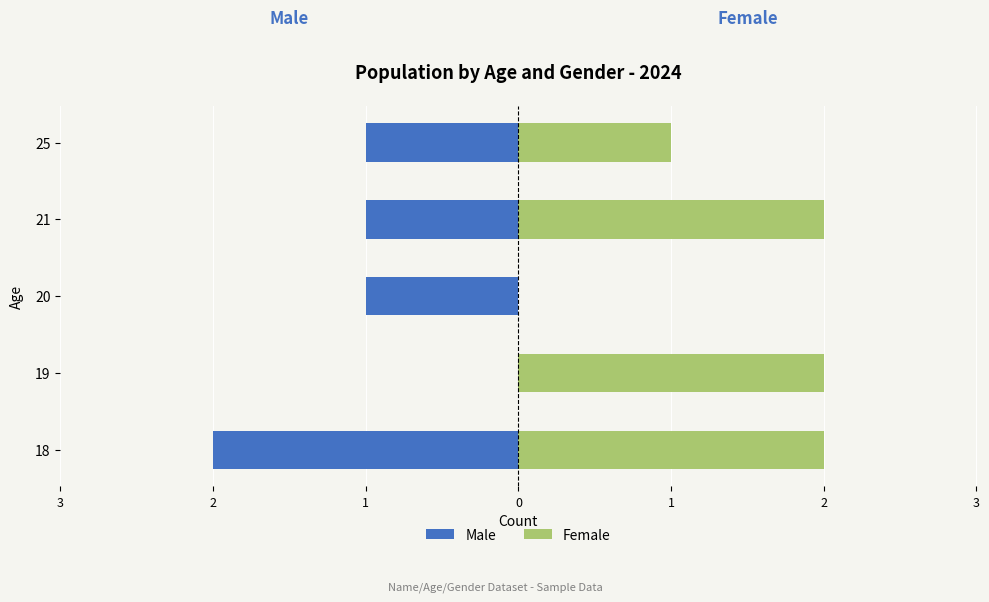

What is the average value of the Male series?

-1